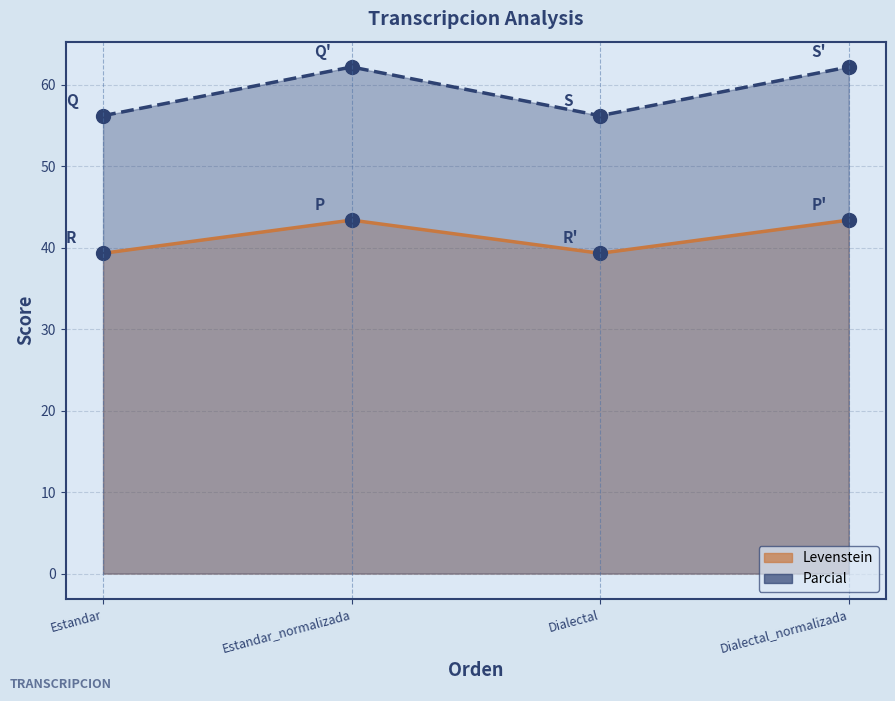

Where is the first local maximum for Levenstein?

Estandar_normalizada